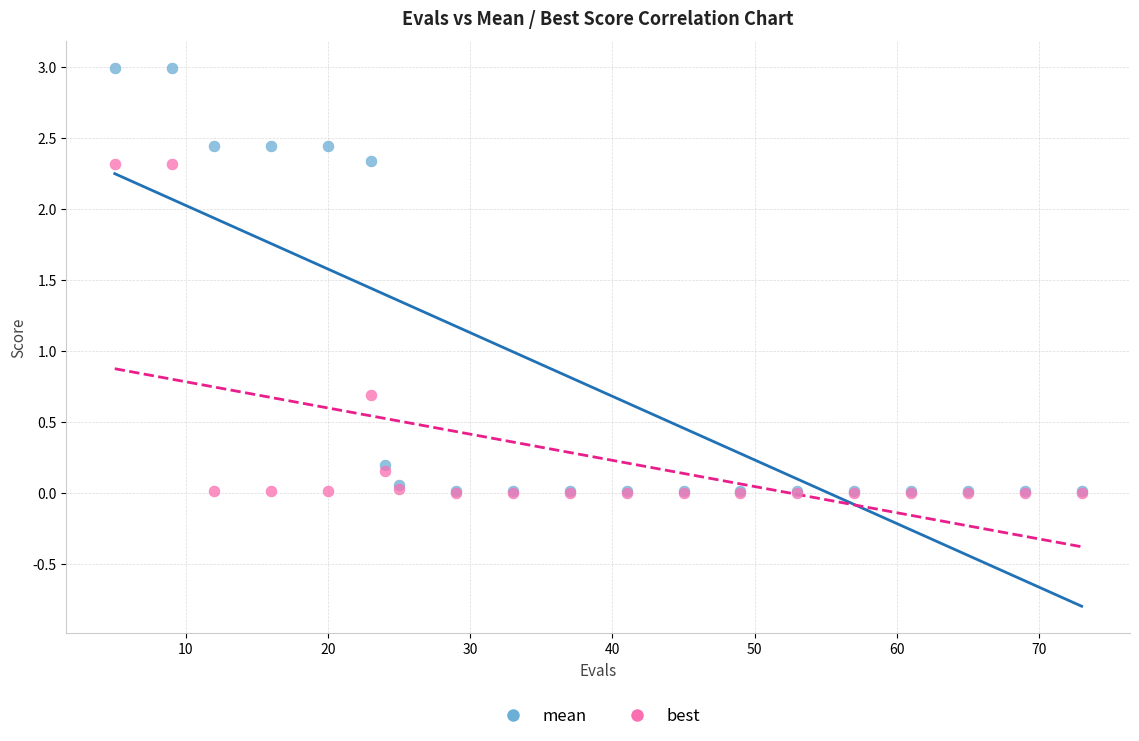

Which series reaches the maximum Y coordinate?

mean